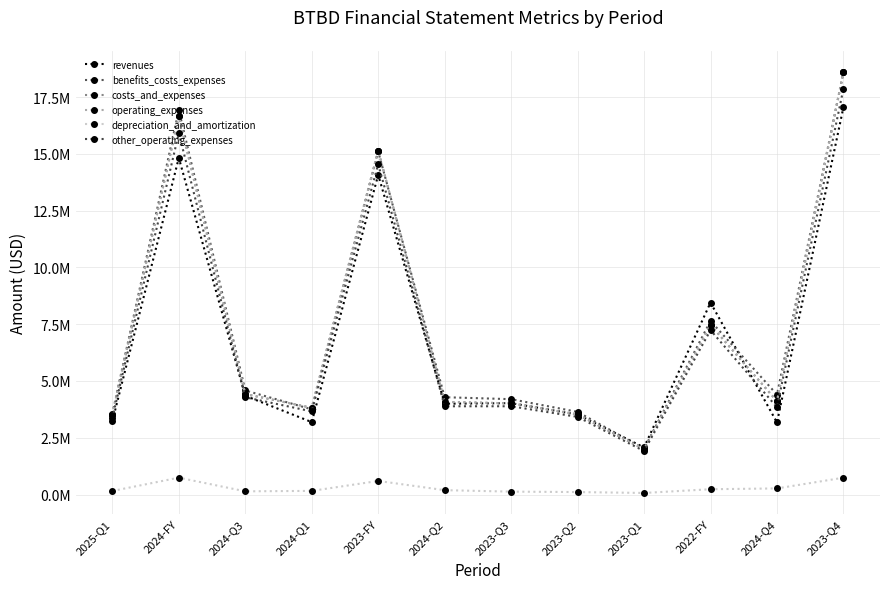

List the series in order of their peak value, highest first.

costs_and_expenses, operating_expenses, benefits_costs_expenses, other_operating_expenses, revenues, depreciation_and_amortization